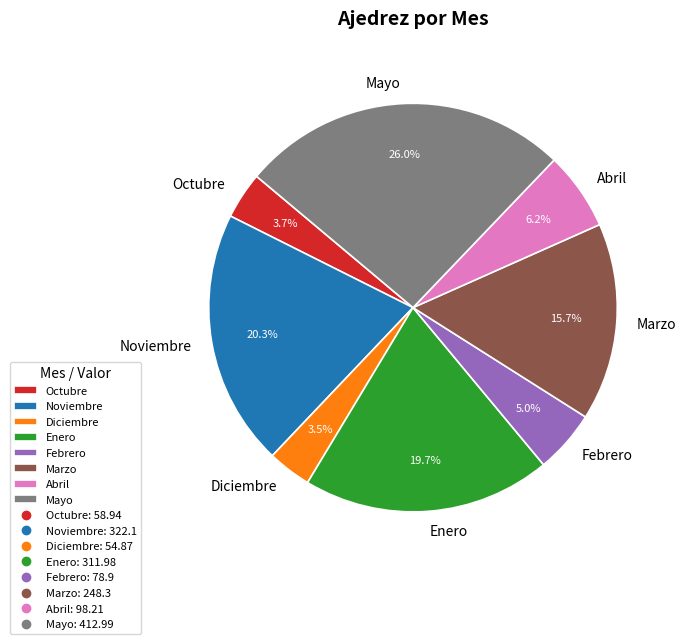

Does Abril account for over 50% of the chart?

No